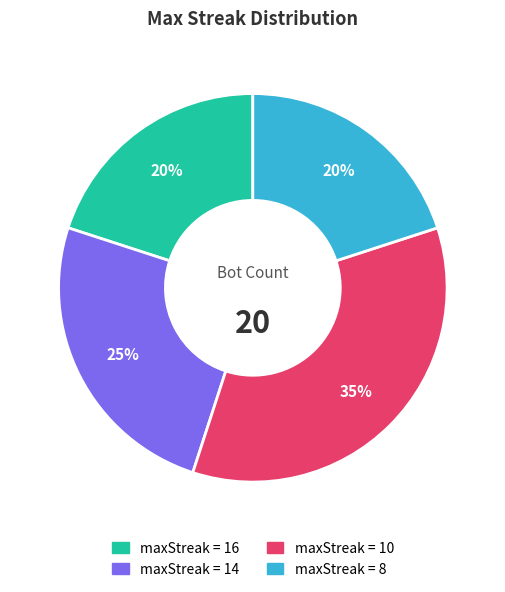

Is there a majority slice in this chart?

No